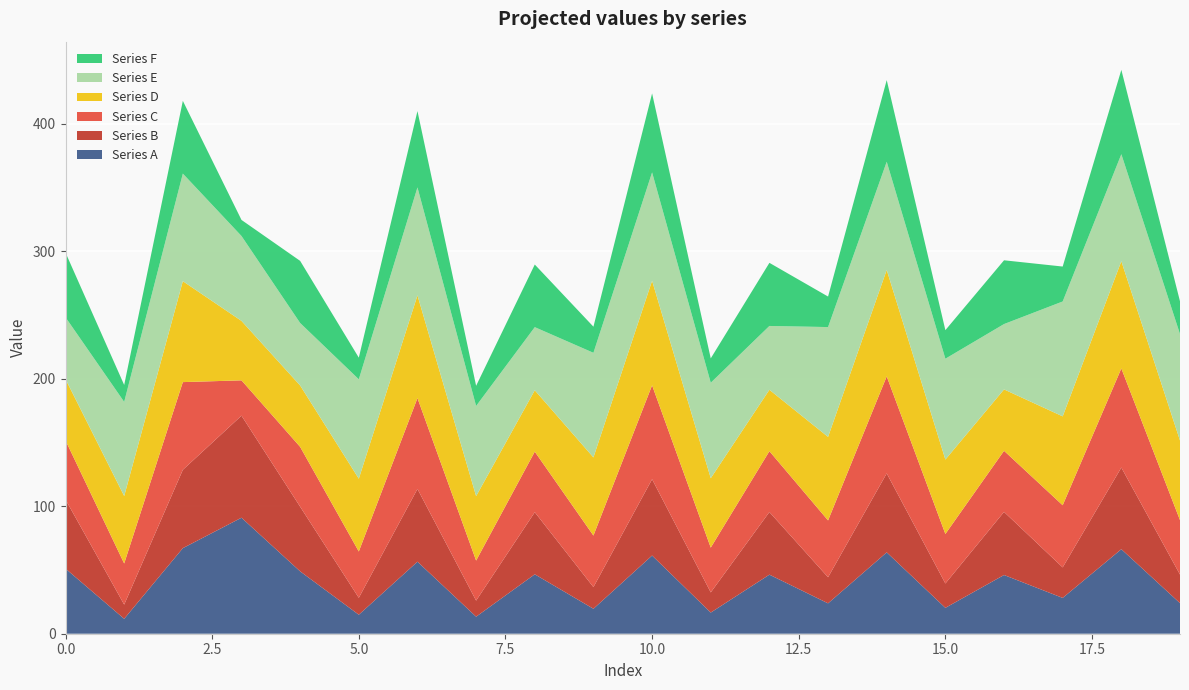

Reading left to right, what are all the values shown in this chart?

Series A: 0=51.1	1=11.7	2=67.1	3=91.0	4=48.9	5=14.9	6=56.5	7=13.4	8=46.6	9=19.6	10=61.3	11=16.6	12=46.3	13=23.8	14=63.8	15=20.3	16=46.1	17=28.1	18=66.3	19=24.0
Series B: 0=54.2	1=11.2	2=61.5	3=80.1	4=50.7	5=13.3	6=57.1	7=12.6	8=48.7	9=17.0	10=59.9	11=15.8	12=49.1	13=20.5	14=62.0	15=19.1	16=49.5	17=23.9	18=64.1	19=22.4
Series C: 0=46.4	1=32.2	2=68.8	3=27.7	4=46.9	5=36.3	6=71.2	7=31.4	8=47.5	9=40.4	10=73.7	11=35.1	12=47.7	13=44.6	14=76.1	15=38.8	16=47.9	17=48.7	18=77.7	19=42.7
Series D: 0=48.1	1=52.9	2=79.2	3=46.6	4=48.2	5=57.1	6=80.6	7=50.5	8=48.2	9=61.3	10=82.1	11=54.5	12=48.2	13=65.5	14=83.5	15=58.4	16=48.2	17=69.7	18=84.1	19=62.5
Series E: 0=48.5	1=73.9	2=84.4	3=66.6	4=49.0	5=78.0	6=84.7	7=70.7	8=49.5	9=82.1	10=85.0	11=74.9	12=50.1	13=86.2	14=84.9	15=79.1	16=51.3	17=90.1	18=84.0	19=83.5
Series F: 0=50.7	1=13.3	2=57.1	3=12.6	4=48.7	5=17.0	6=59.9	7=15.8	8=49.1	9=20.5	10=62.0	11=19.1	12=49.5	13=23.9	14=64.1	15=22.4	16=50.0	17=27.4	18=66.2	19=25.7